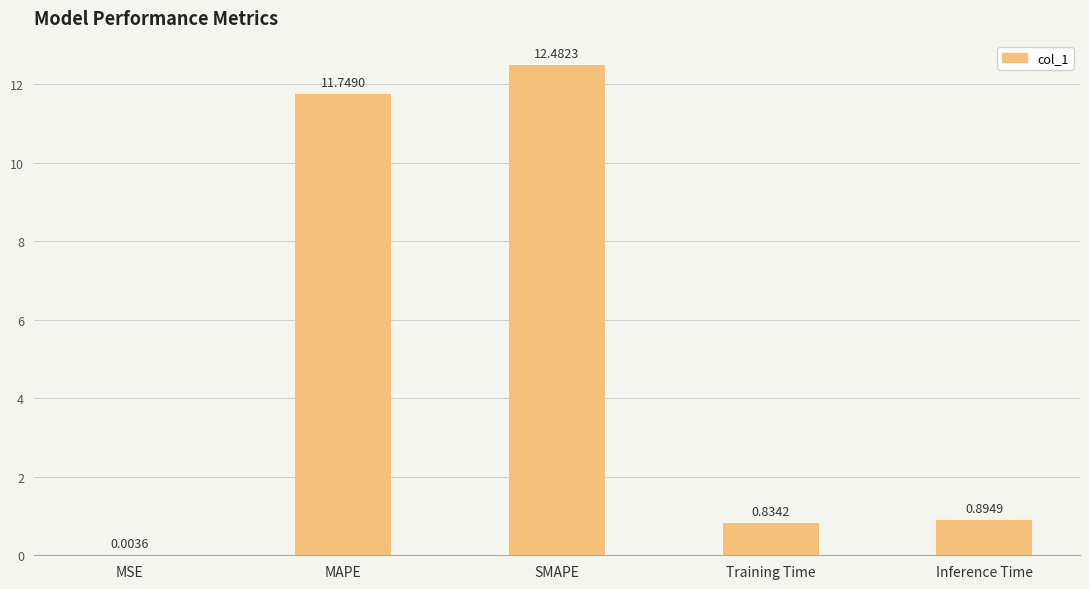

Which has a higher value, MSE or Training Time?

Training Time